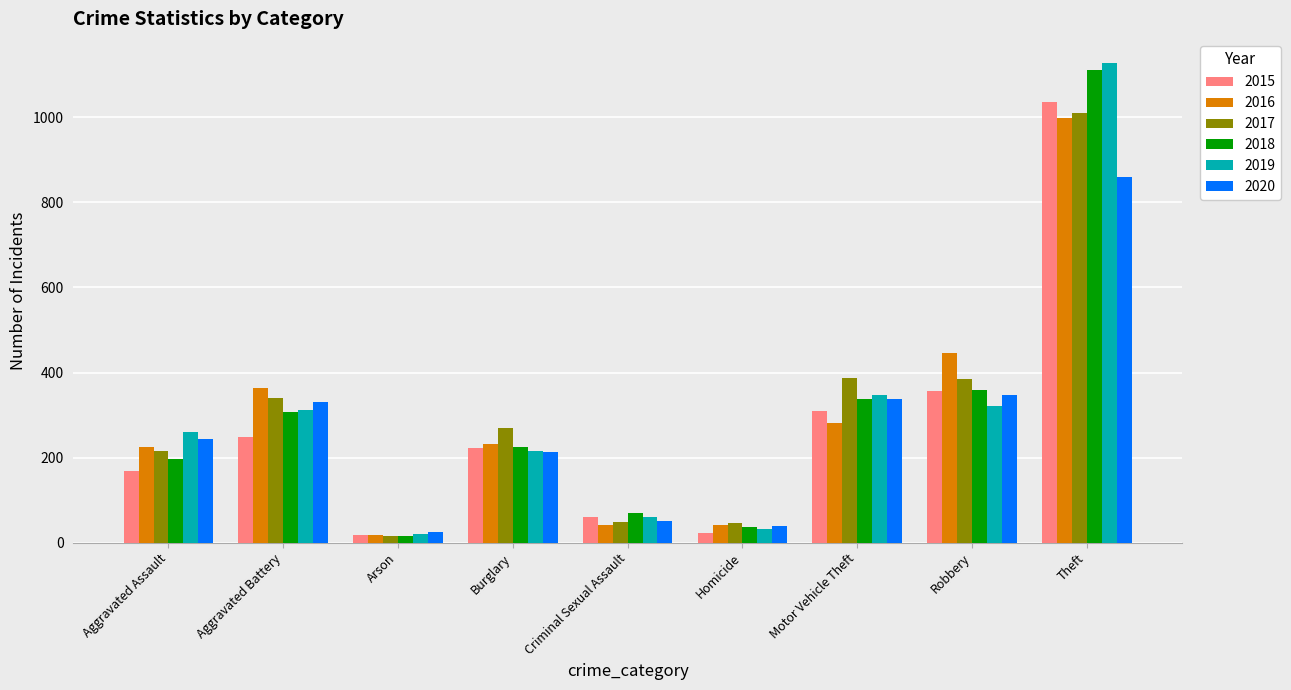

Where does the 2018 series first go above 226?

Aggravated Battery